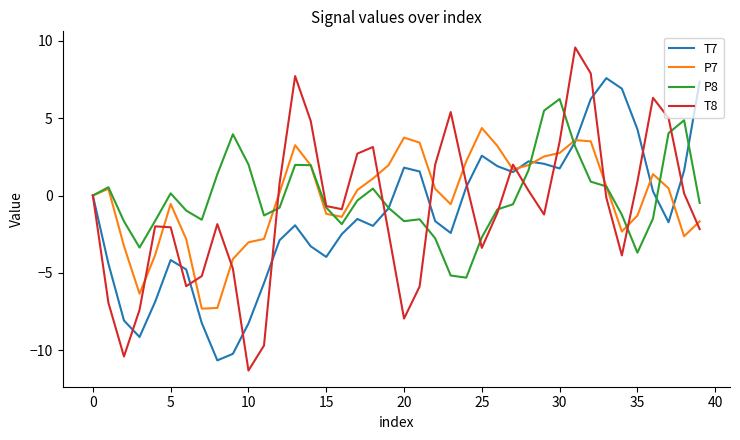

How many interior local peaks does the P7 series have?

7